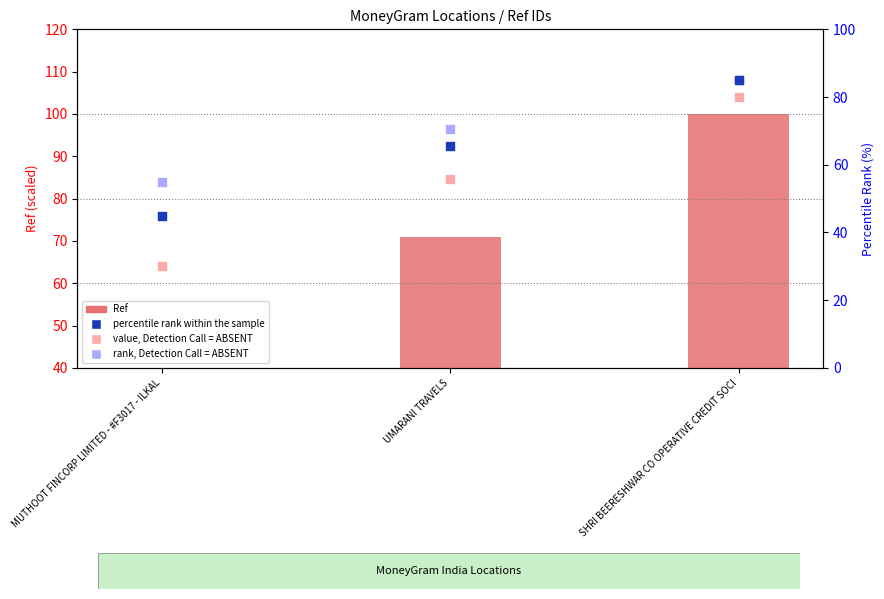

What is the total value across all series at MUTHOOT FINCORP LIMITED - #F3017 - ILKAL?

170.0